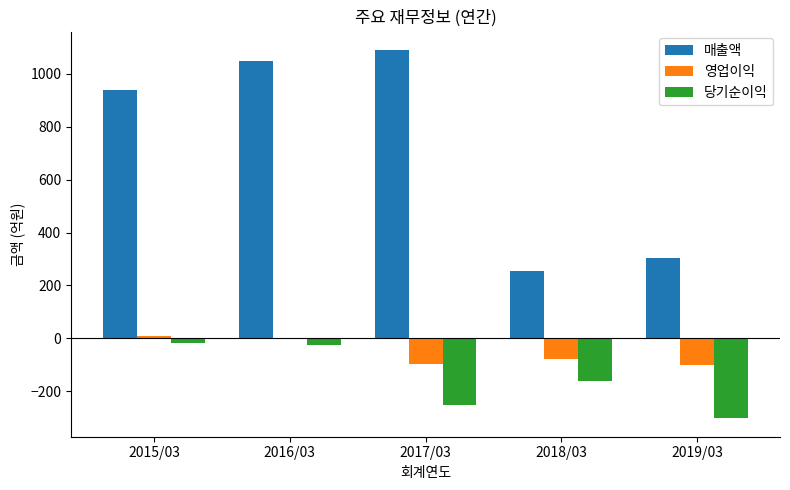

Between 2017/03 and 2018/03, which series saw the biggest shift?

매출액